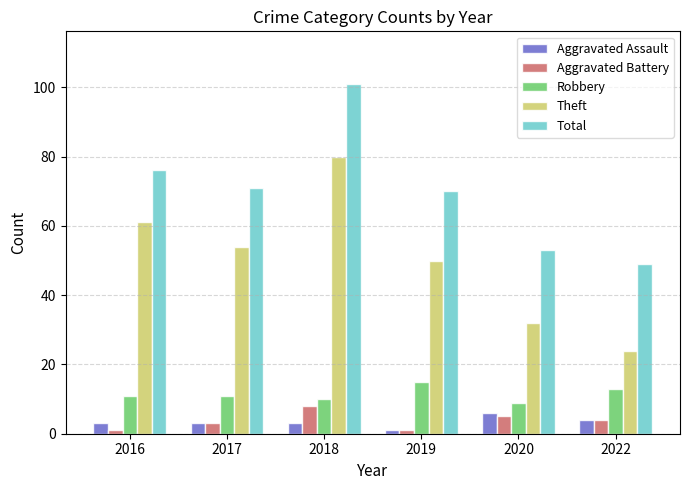

What is the spread (max minus min) of values at 2016?

75